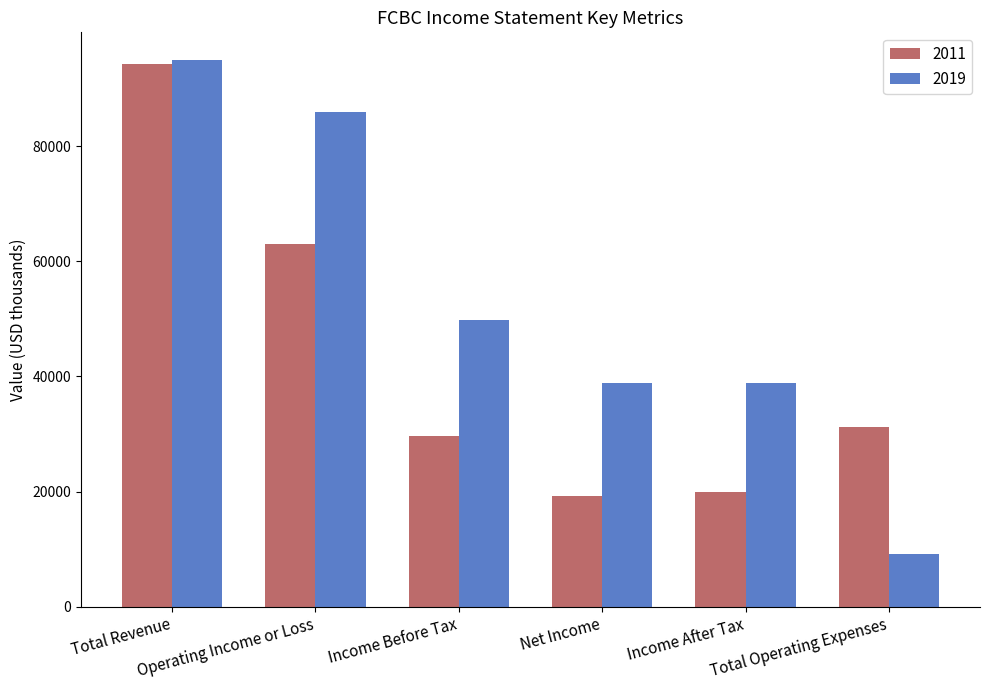

How many groups of bars are there?

6